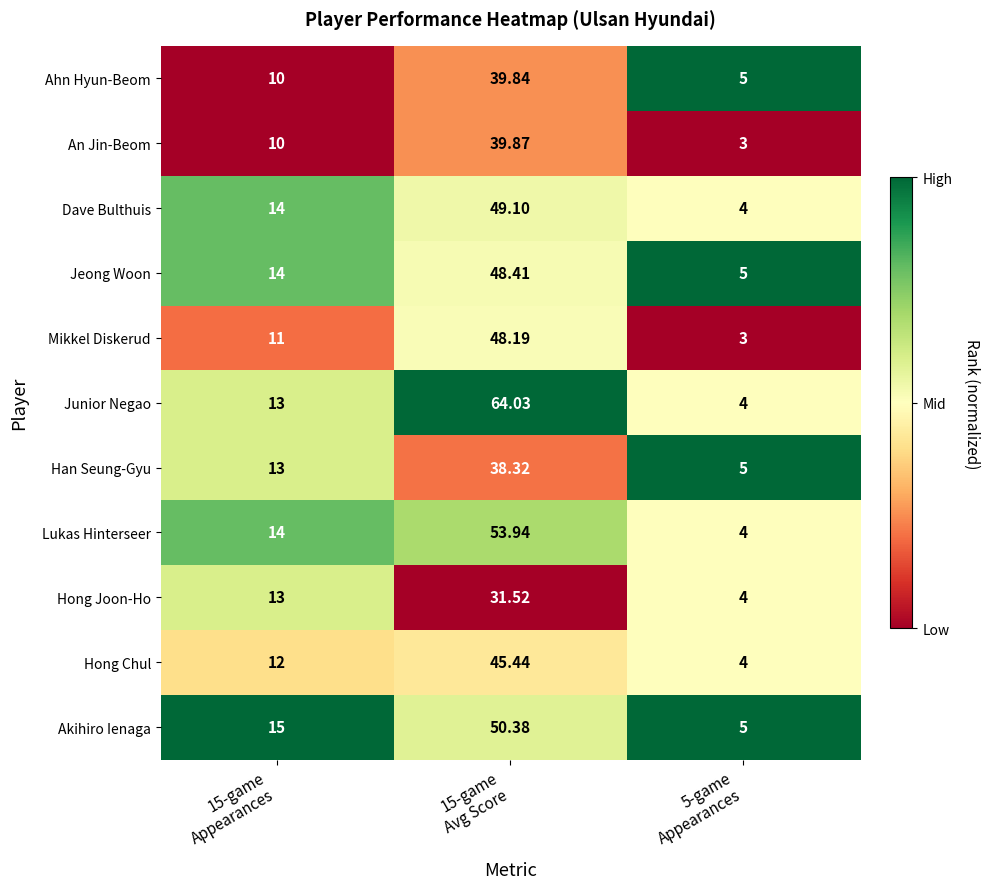

What is the greatest value displayed?

64.0